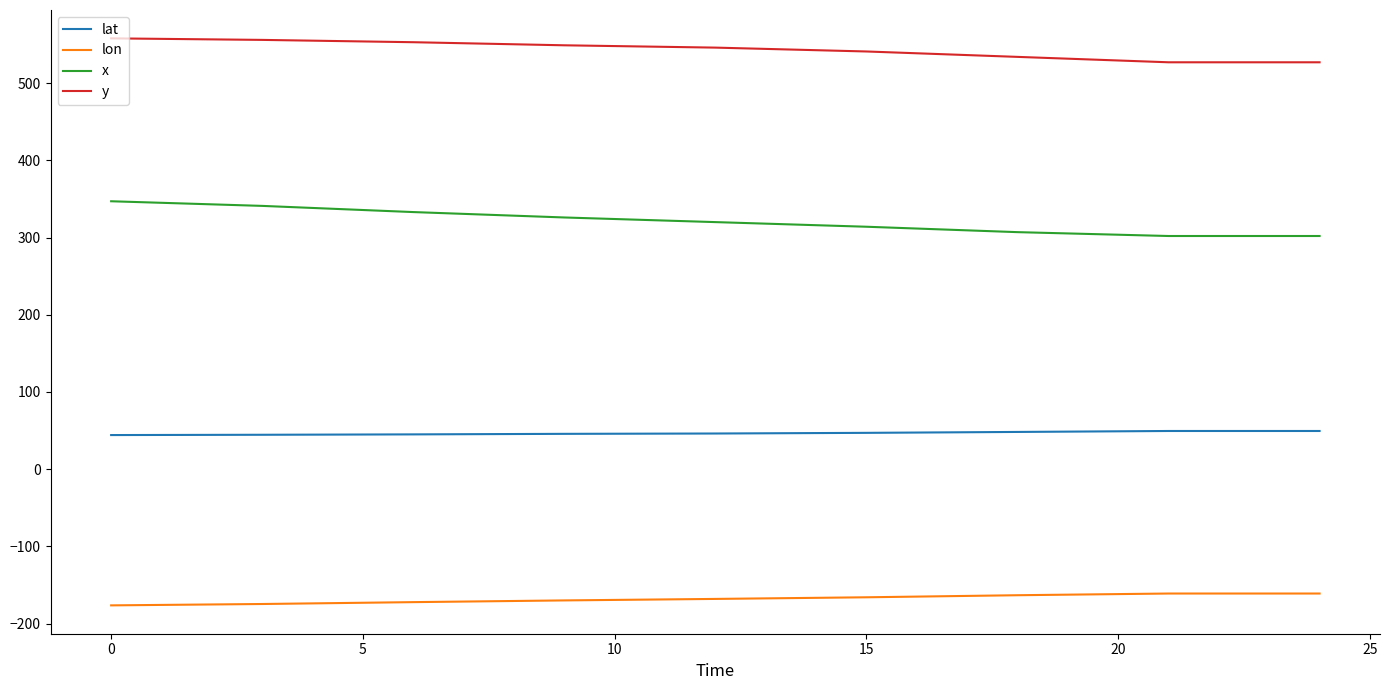

Rank the series by their average value, from lowest to highest.

lon, lat, x, y